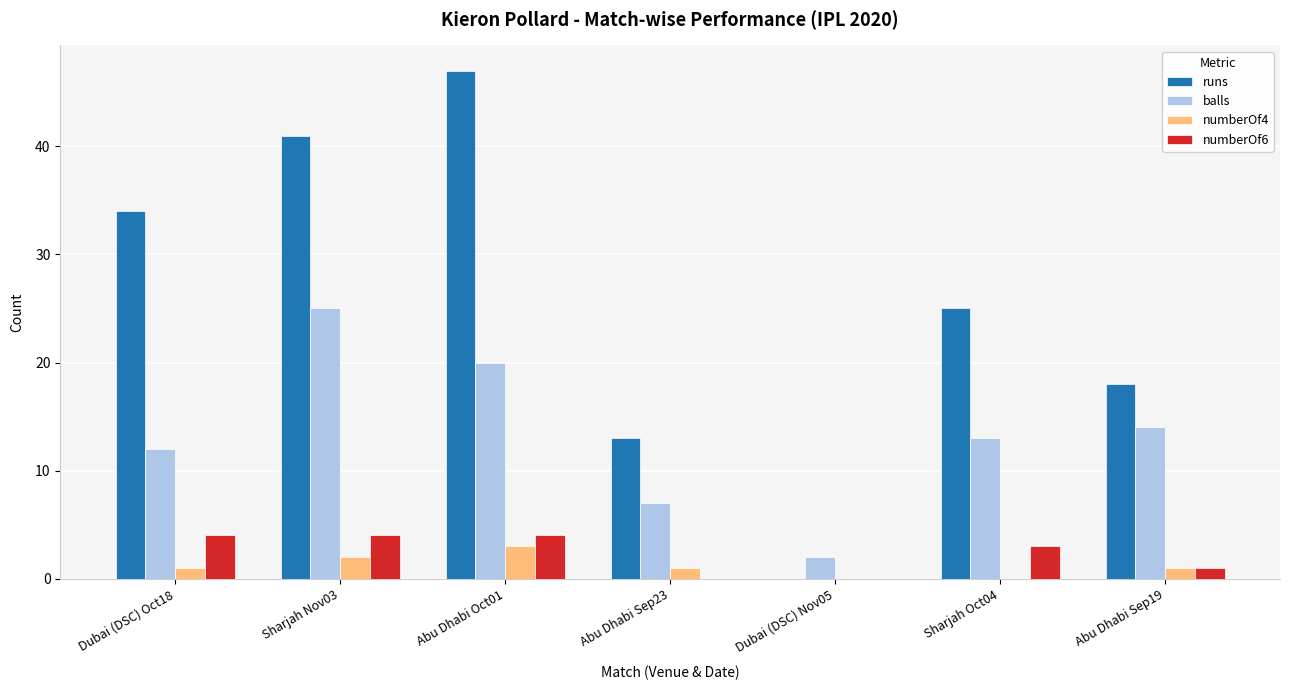

Are the bars grouped side by side (vs. stacked)?

Yes